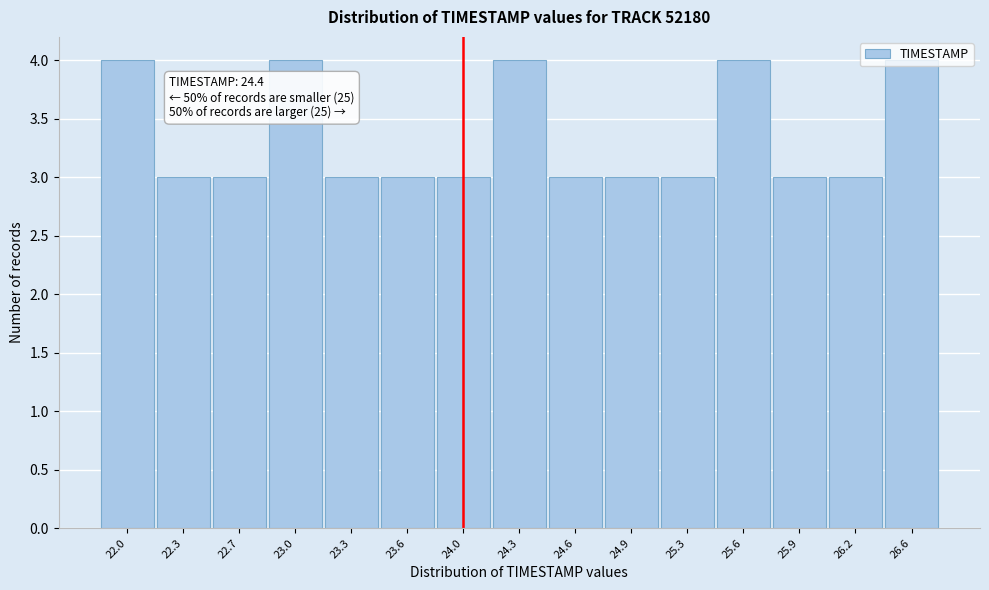

What is the label of the 13th bar from the right?

22.7